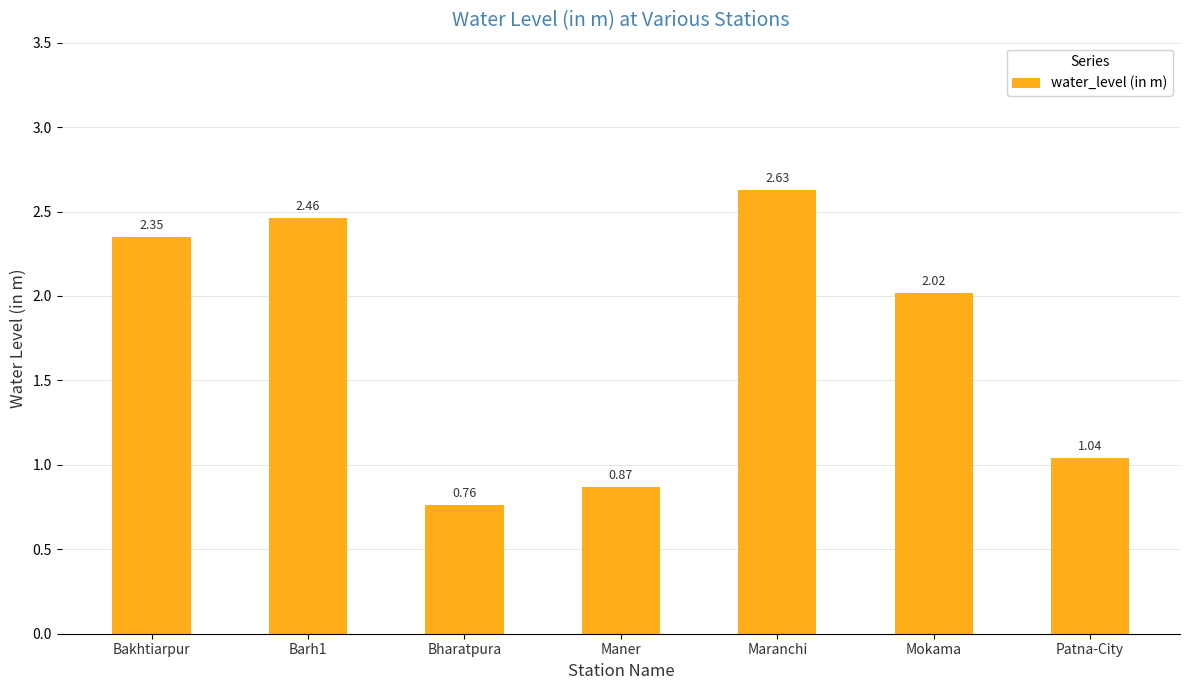

What is the sum of all values?

12.1